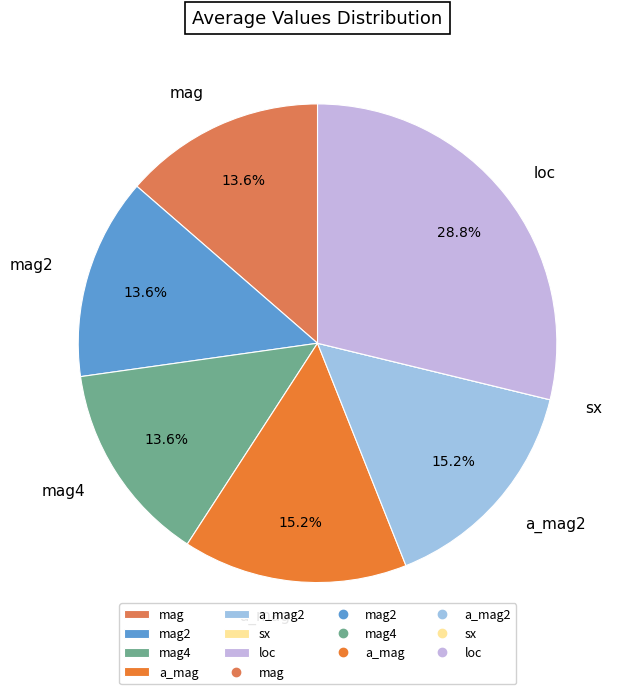

To the nearest percent, what is the average slice percentage?

14%